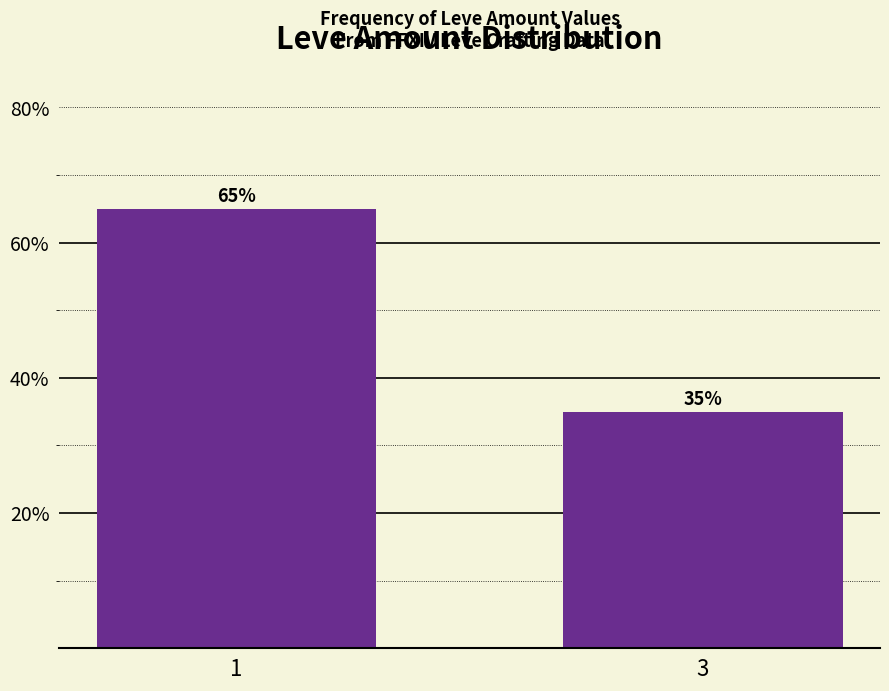

Does the chart contain stacked bars?

No